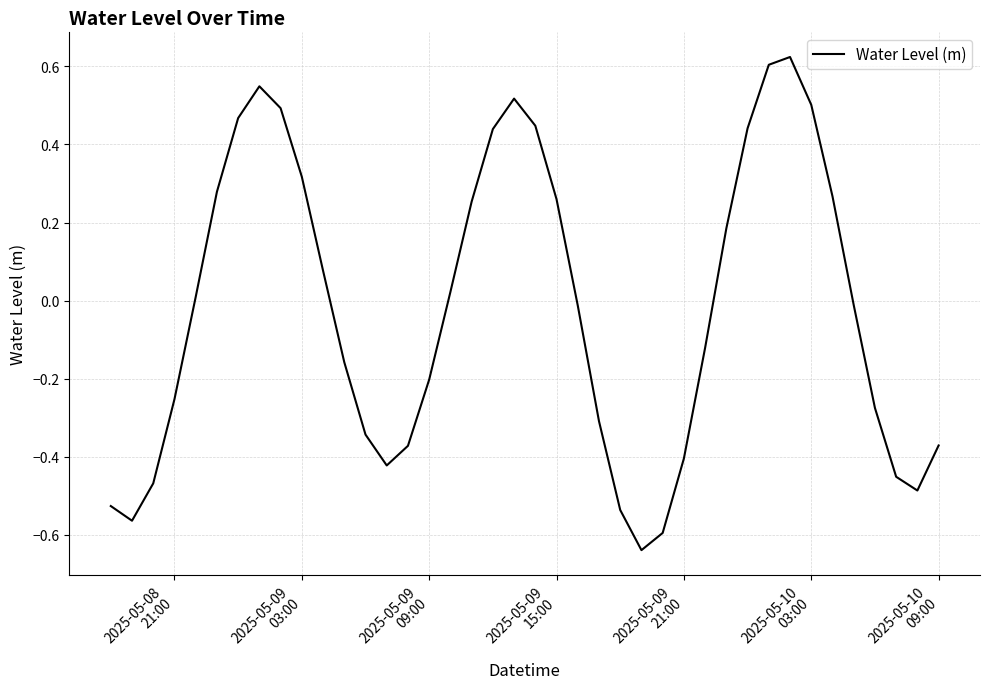

What is the difference between the maximum and minimum values?

1.3